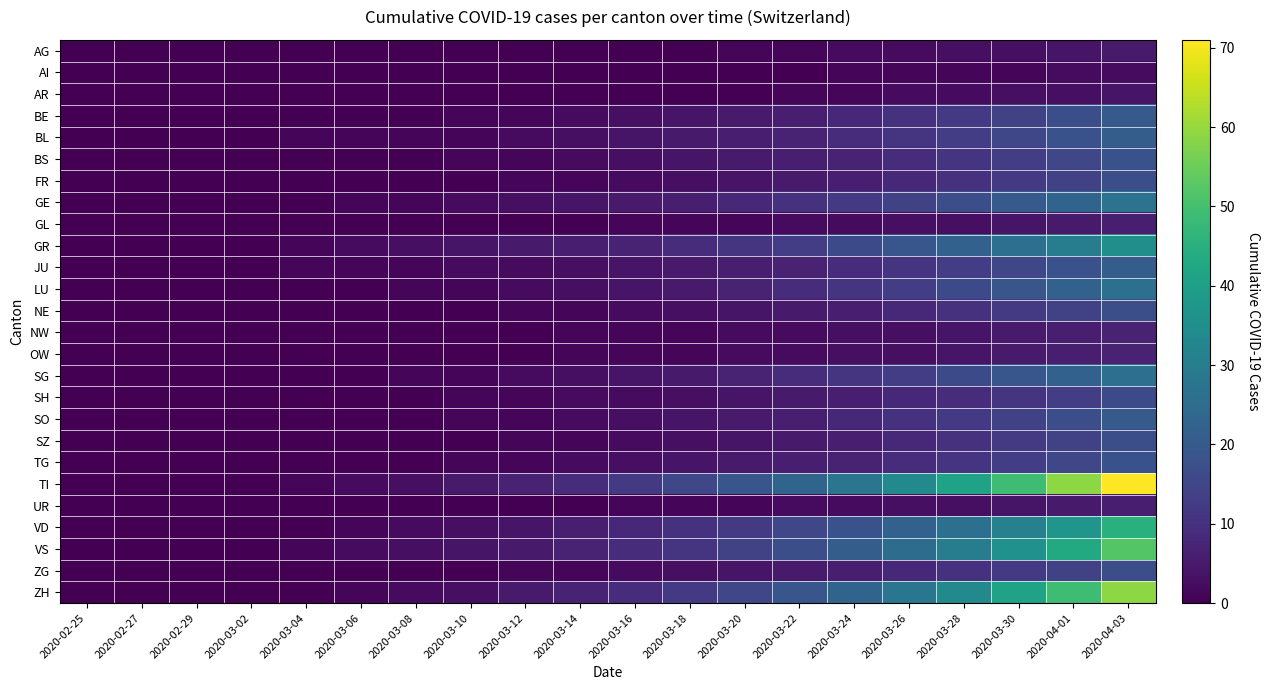

At 2020-04-01, list the series in order from largest to smallest.

TI, ZH, VS, VD, GR, GE, LU, SG, BL, JU, BE, SO, BS, TG, FR, NE, SZ, ZG, SH, NW, OW, GL, UR, AG, AR, AI